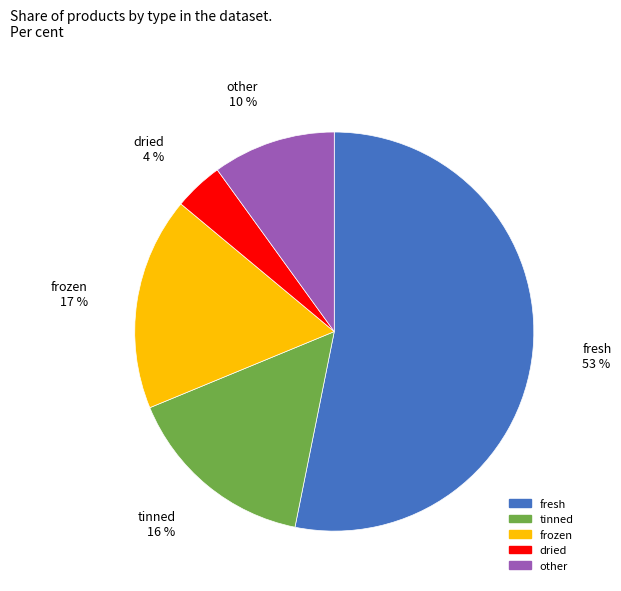

How many slices are in this pie chart?

5